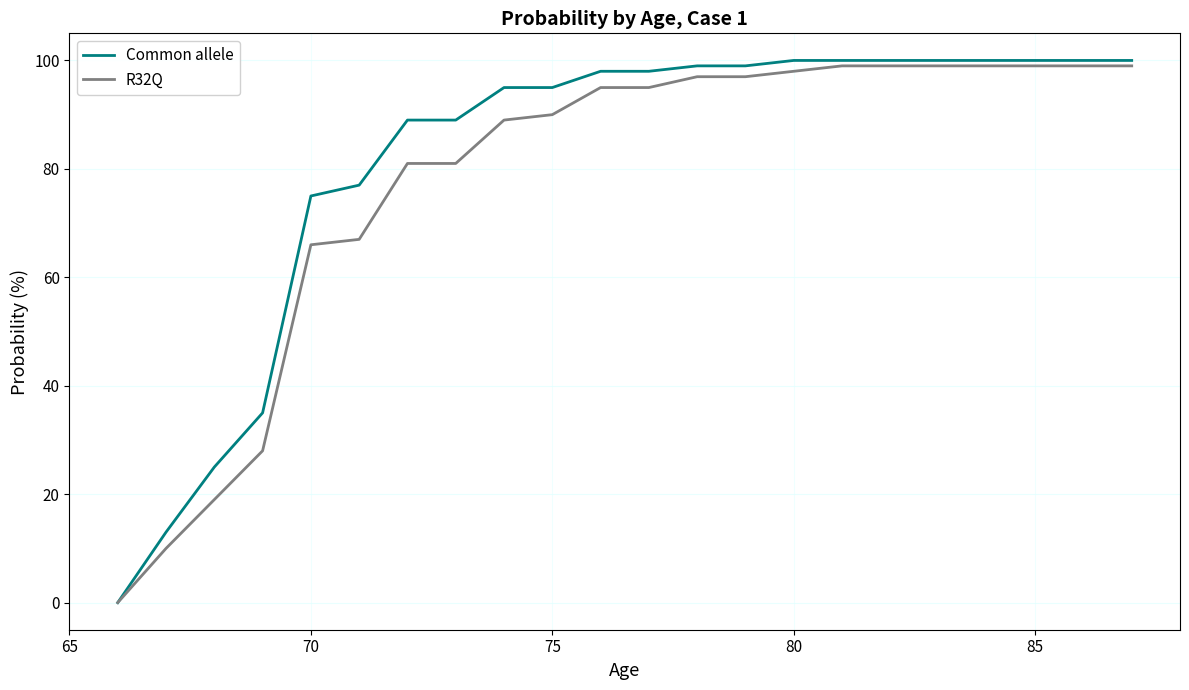

Which series has the largest total across all categories?

Common allele